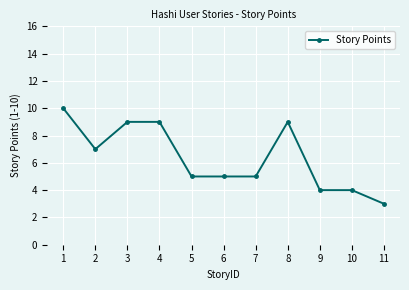

What is the minimum value shown in the chart?

3